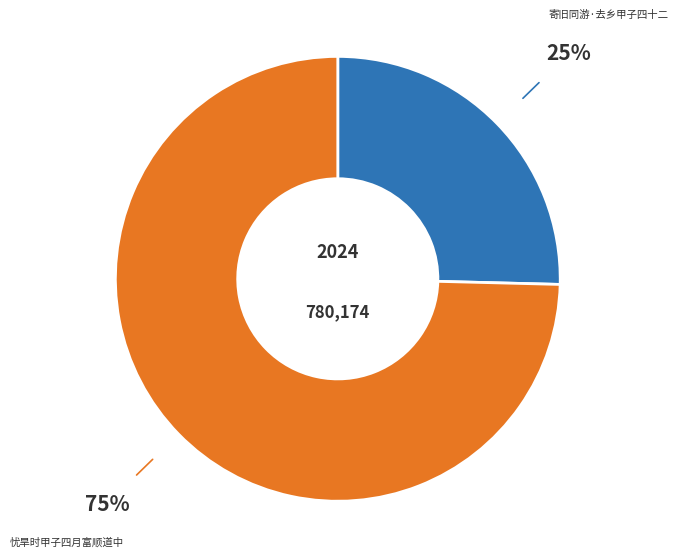

Is there a majority slice in this chart?

Yes